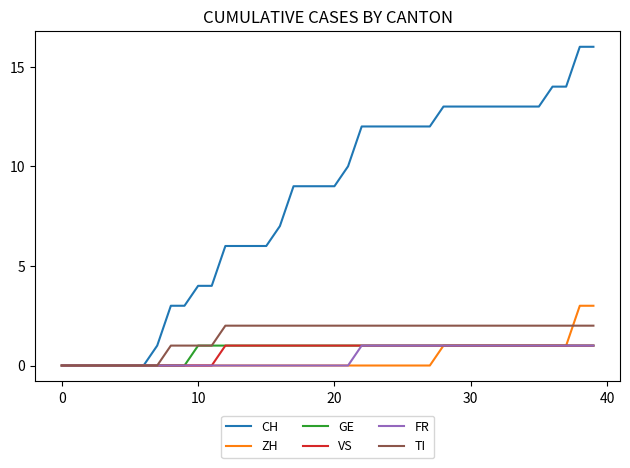

Which series has the largest total across all categories?

CH